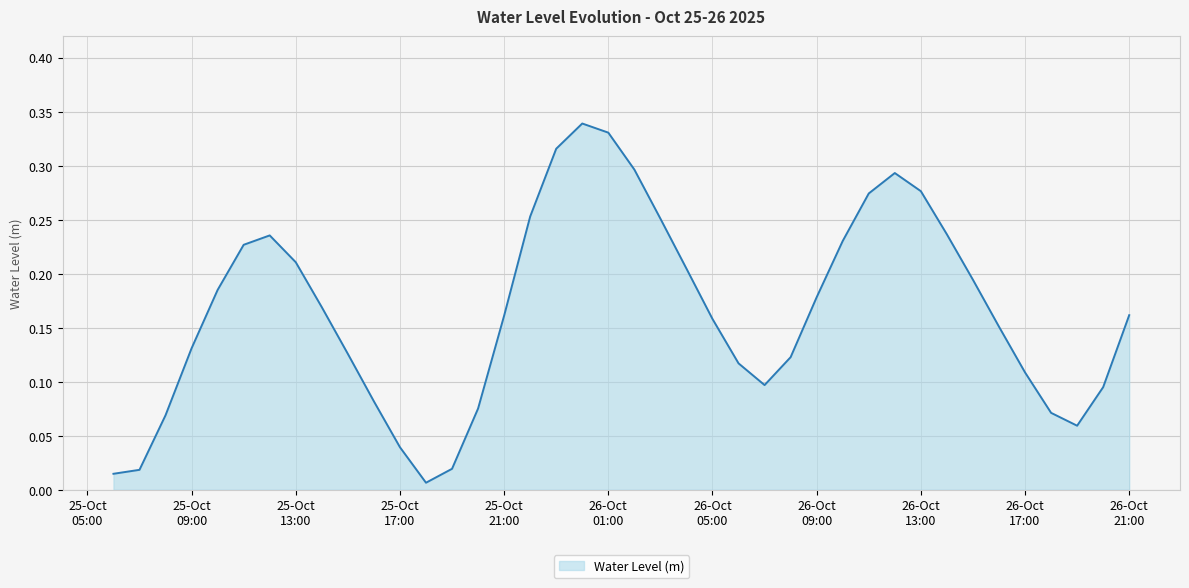

Reading right to left, list all the values displayed in this chart.

0.2	0.1	0.1	0.1	0.1	0.2	0.2	0.2	0.3	0.3	0.3	0.2	0.2	0.1	0.1	0.1	0.2	0.2	0.3	0.3	0.3	0.3	0.3	0.3	0.2	0.1	0.0	0.0	0.0	0.1	0.1	0.2	0.2	0.2	0.2	0.2	0.1	0.1	0.0	0.0